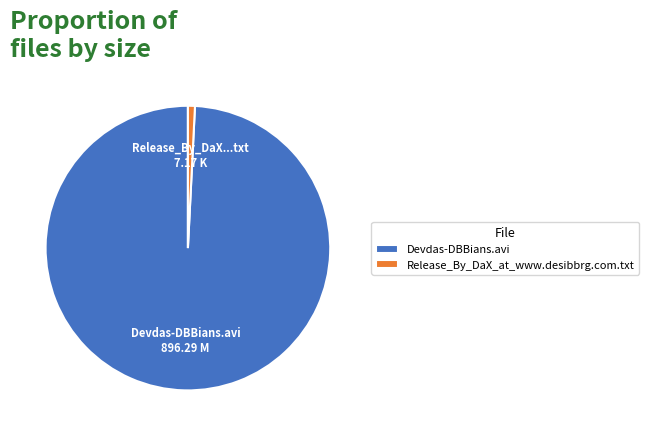

Is the sum of Devdas-DBBians.avi and Release_By_DaX_at_www.desibbrg.com.txt greater than half?

Yes